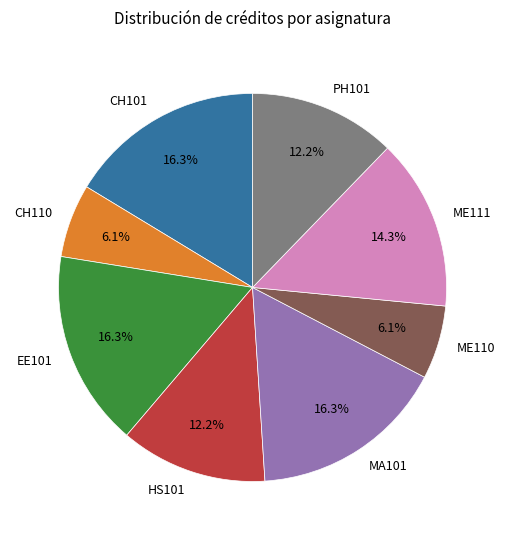

Between ME111 and CH101, which is larger?

CH101